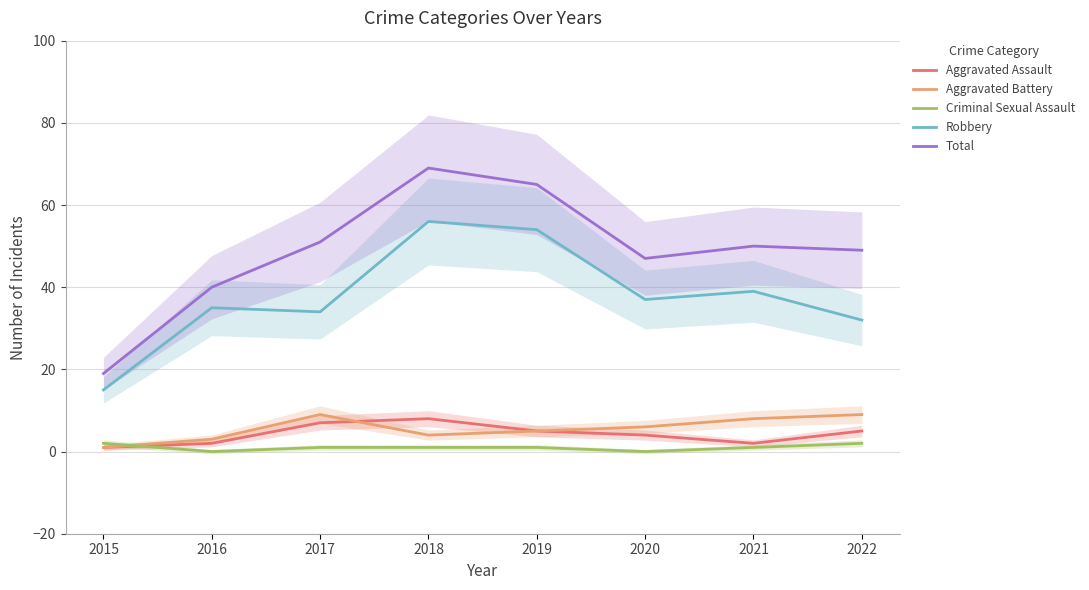

At which category is the sum across all series the highest?

2018